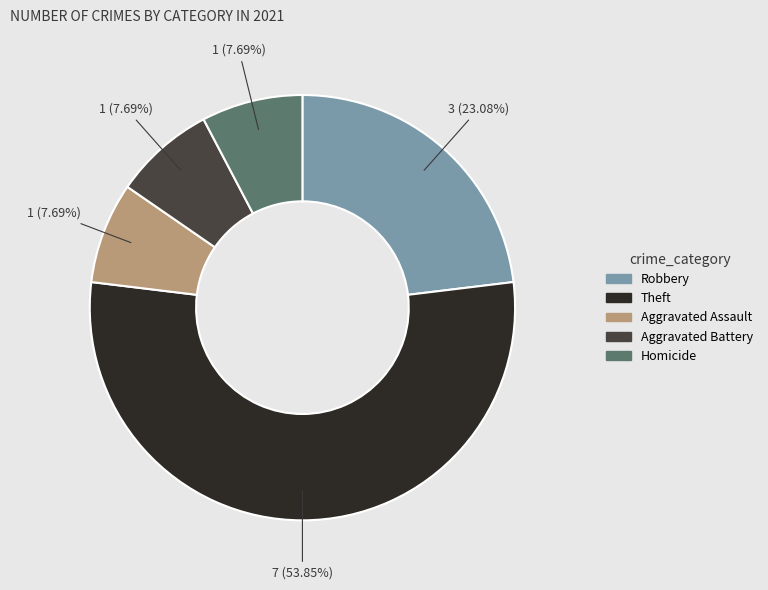

The Robbery slice represents 11% of the pie. True or false?

False